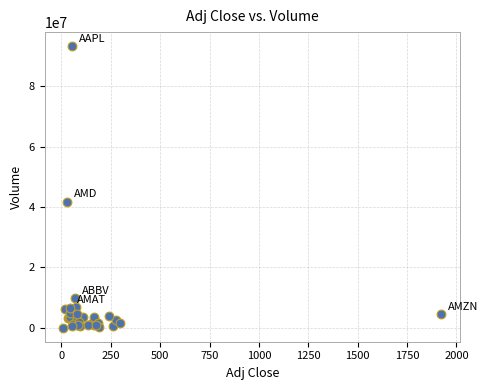

What Y value in the scatter plot is closest to 46664050?

41777500